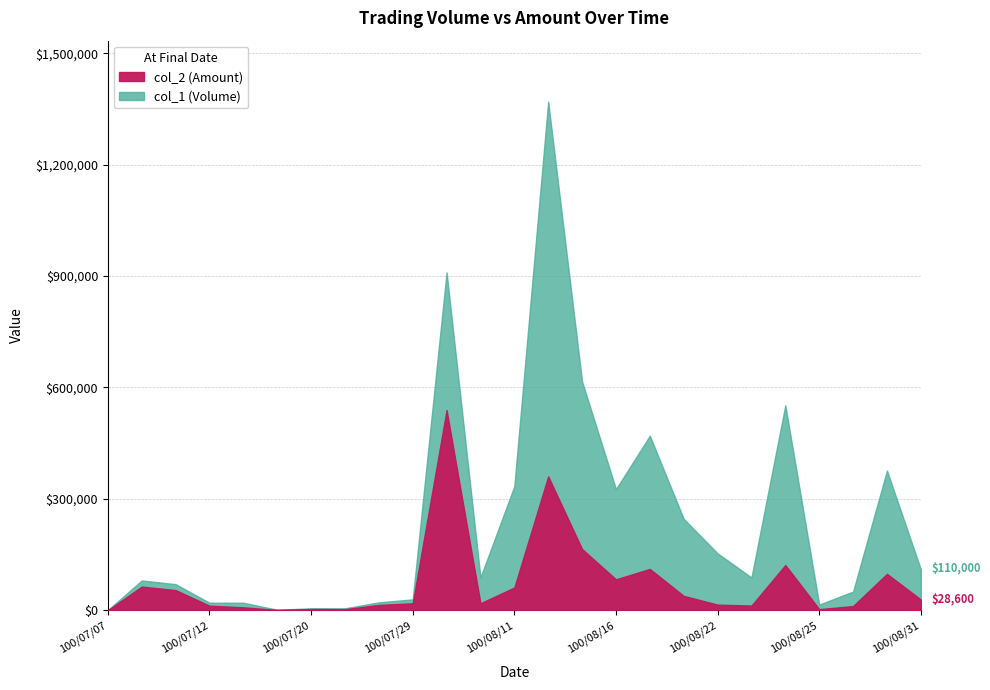

What is the sum of the col_1 (Volume) values at 100/08/30 and 100/07/20?

381000